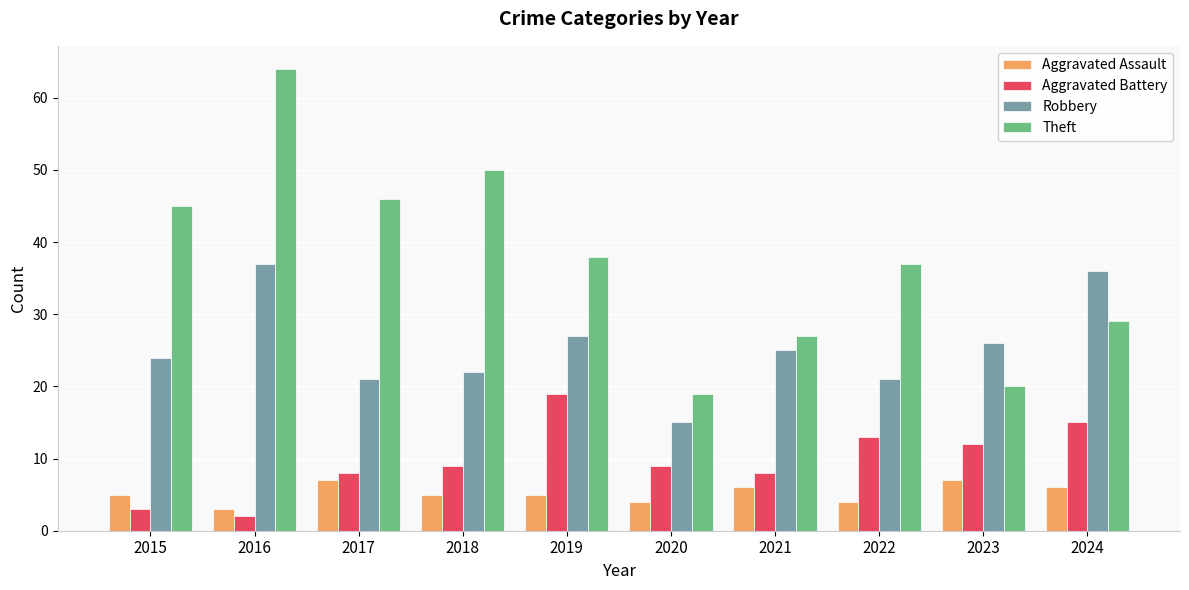

Reading left to right, transcribe all the data shown in this chart.

Aggravated Assault: 5	3	7	5	5	4	6	4	7	6
Aggravated Battery: 3	2	8	9	19	9	8	13	12	15
Robbery: 24	37	21	22	27	15	25	21	26	36
Theft: 45	64	46	50	38	19	27	37	20	29